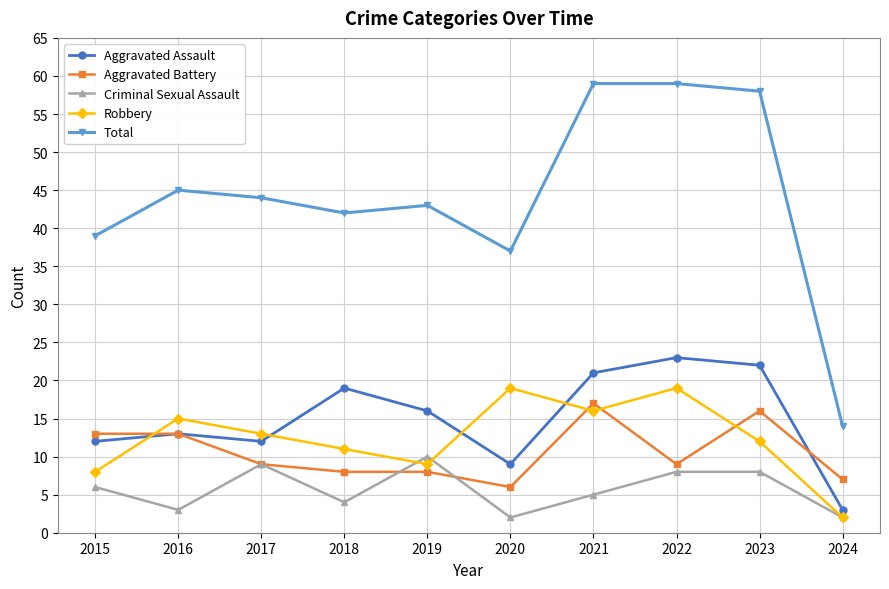

Is the value of Robbery at 2015 greater than the value of Aggravated Assault at 2017?

No